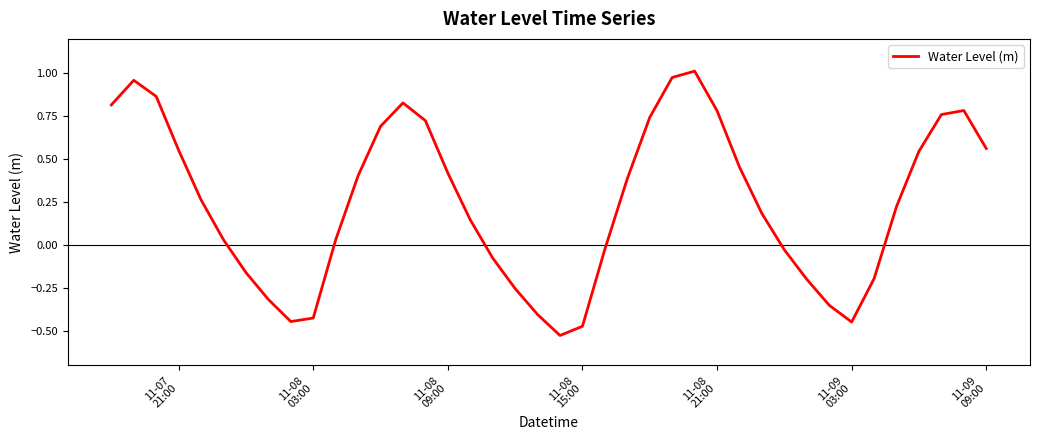

Is this an area chart (filled region under the line)?

No